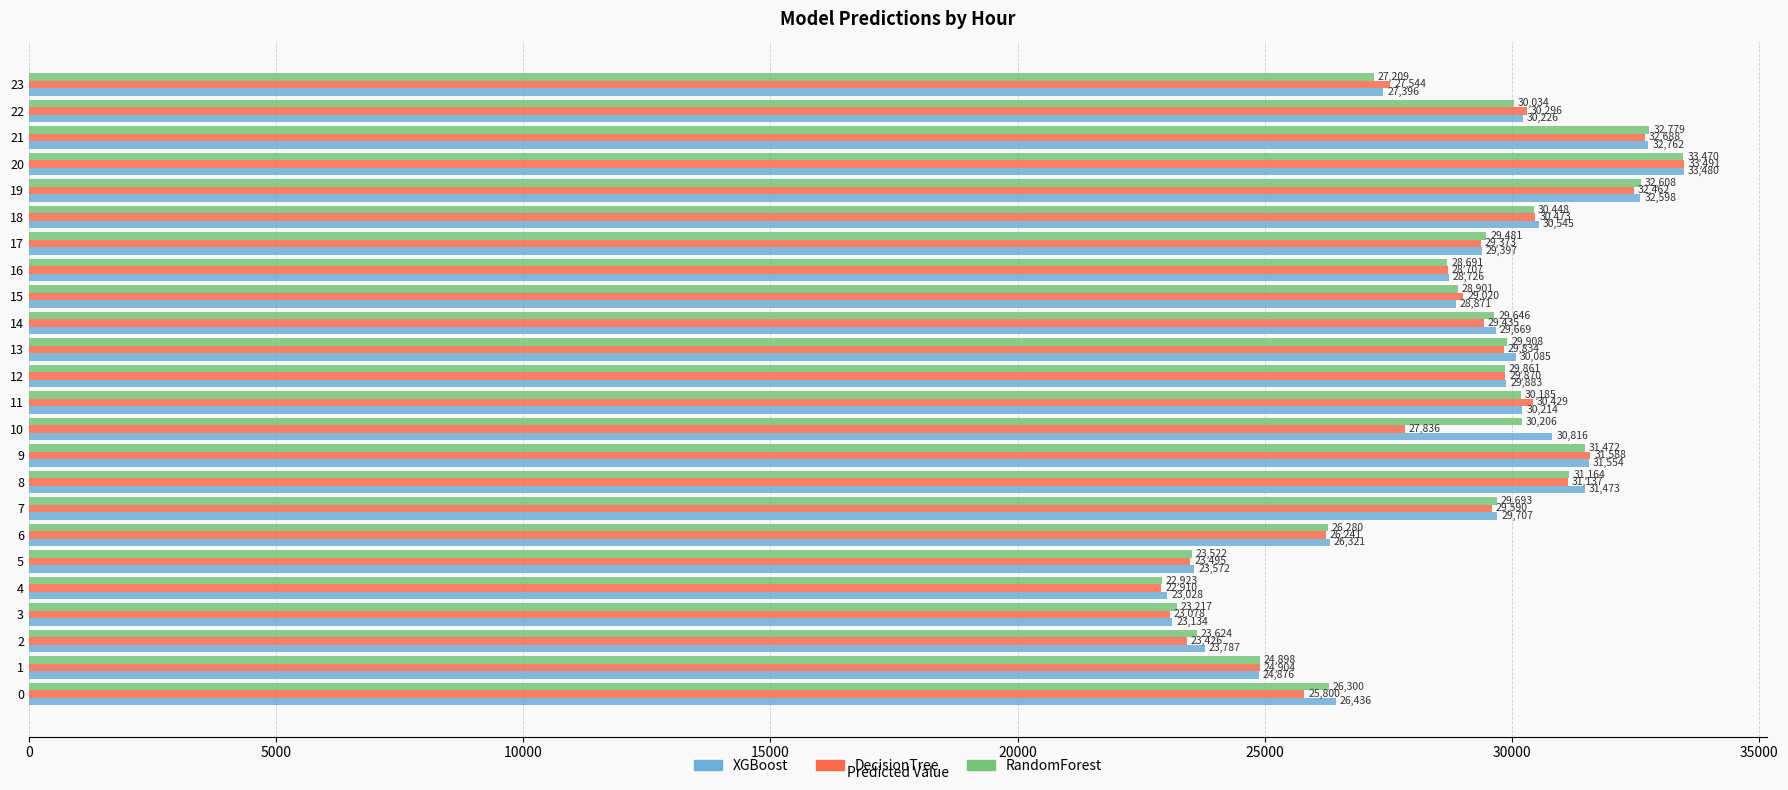

Is it true that RandomForest equals 48806.8 at 11?

False